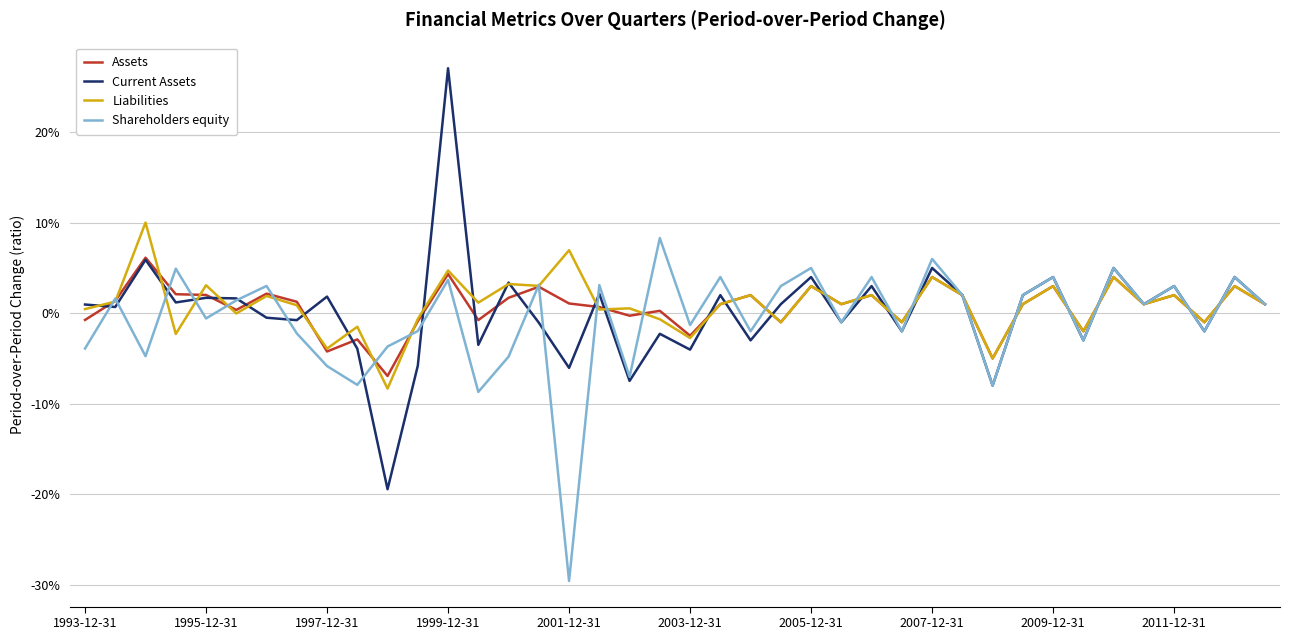

Does the chart display data point markers on the line(s)?

No